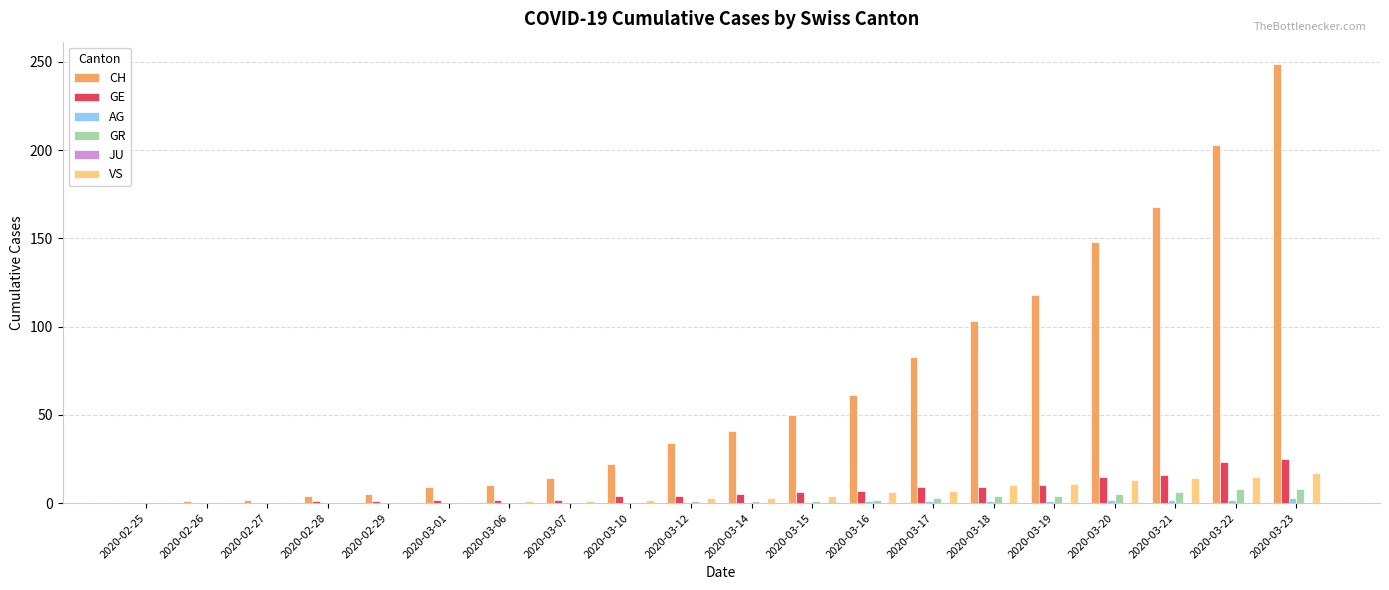

Which series changed the most between 2020-02-28 and 2020-03-18?

CH